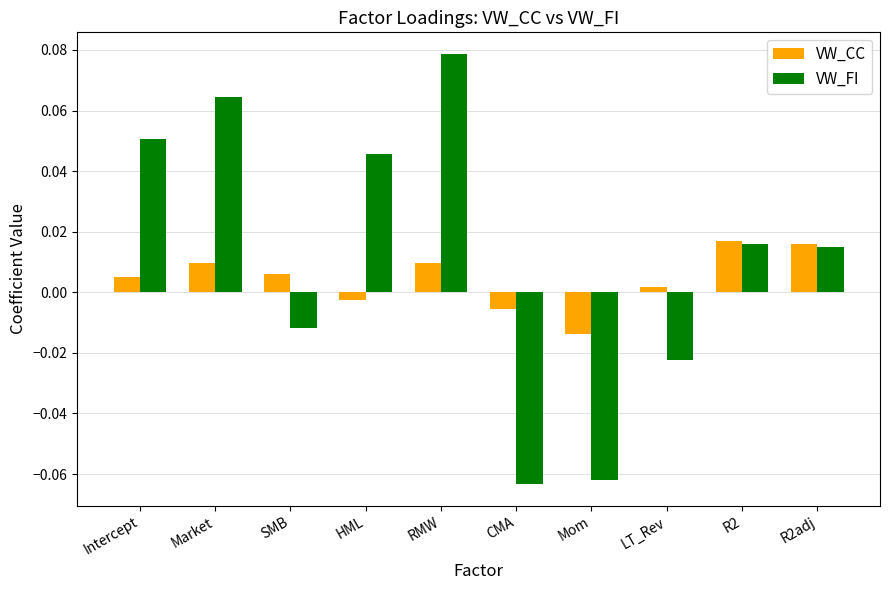

Rank the series at Mom from highest to lowest value.

VW_CC, VW_FI